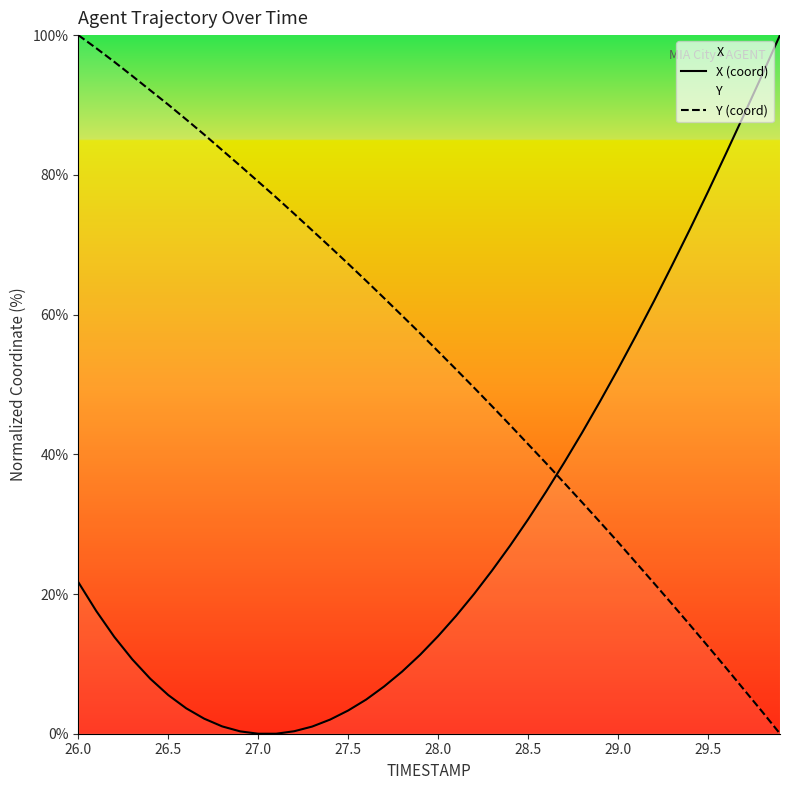

How many values in the X (coord) series are below 17?

20